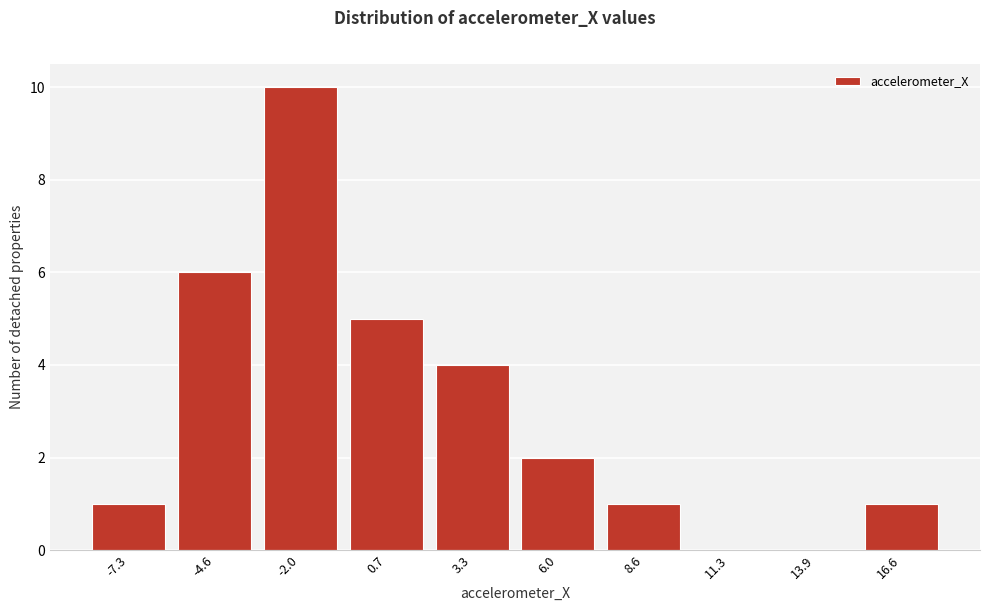

Reading left to right, extract all data points from this chart.

-7.3=1	-4.6=6	-2.0=10	0.7=5	3.3=4	6.0=2	8.6=1	11.3=0	13.9=0	16.6=1